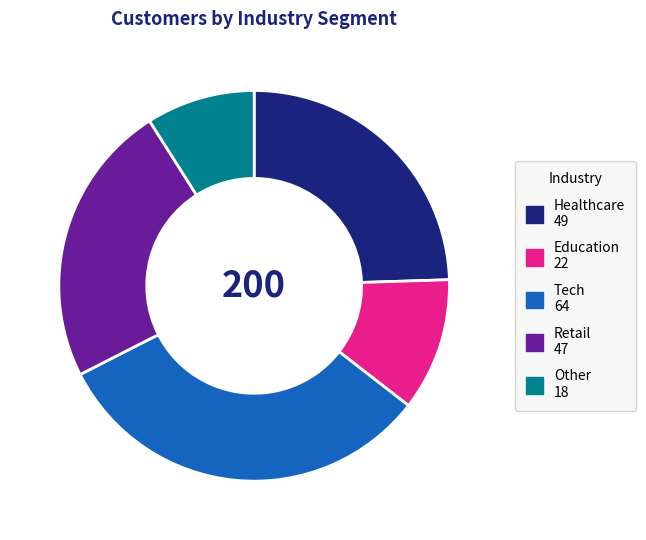

Is the sum of Retail and Healthcare greater than half?

No